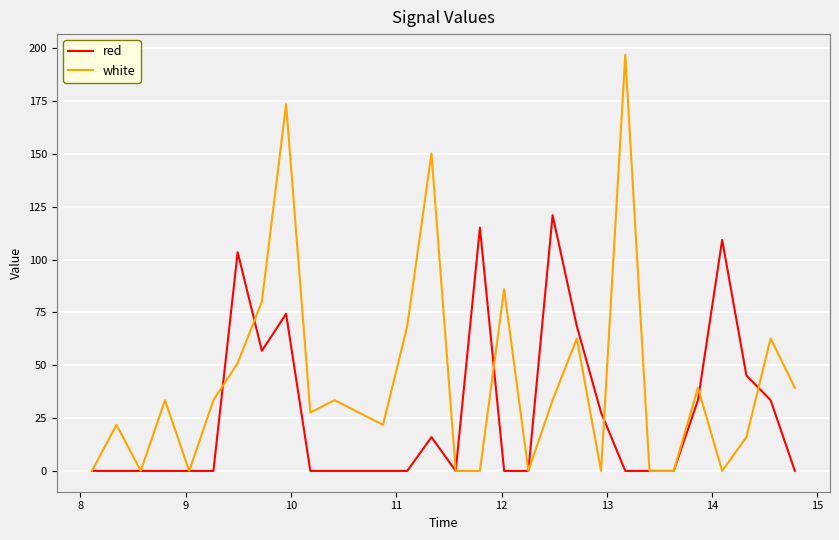

List the series in order of their peak value, lowest first.

red, white